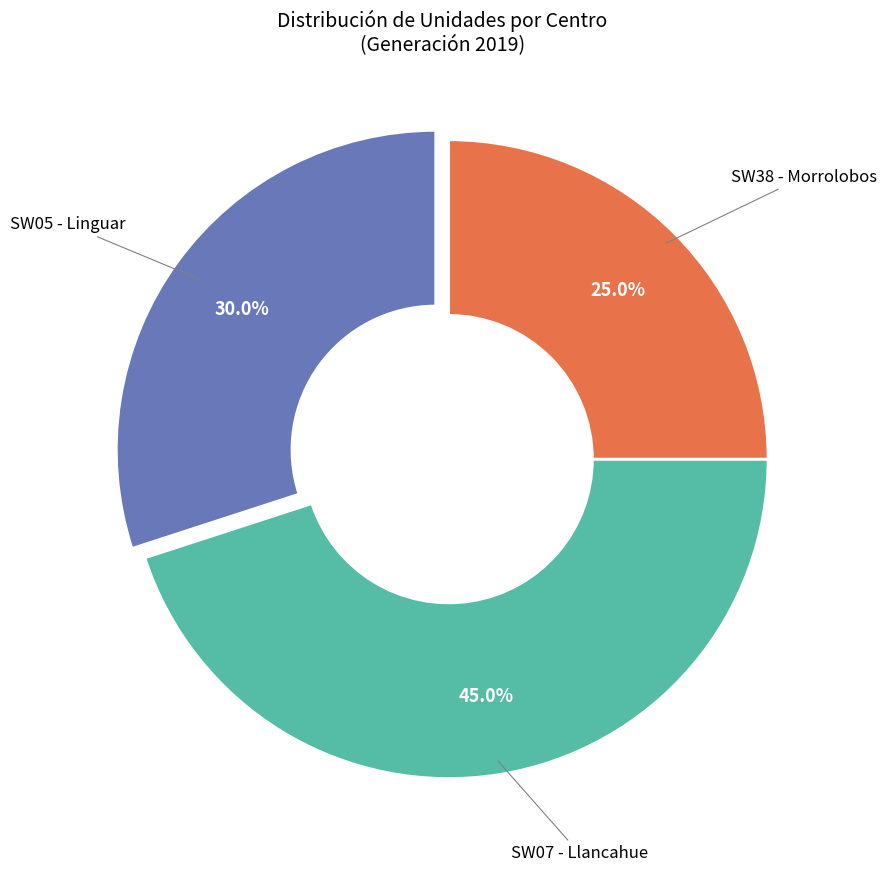

Which slice is the largest?

SW07 - Llancahue